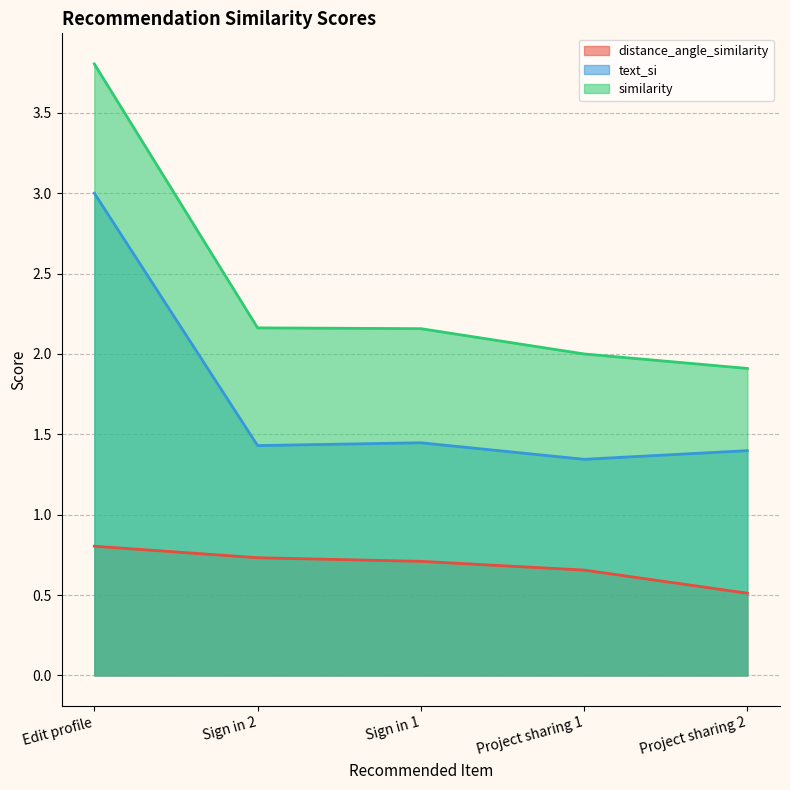

True or false: distance_angle_similarity has more than 0 interior local peaks.

False